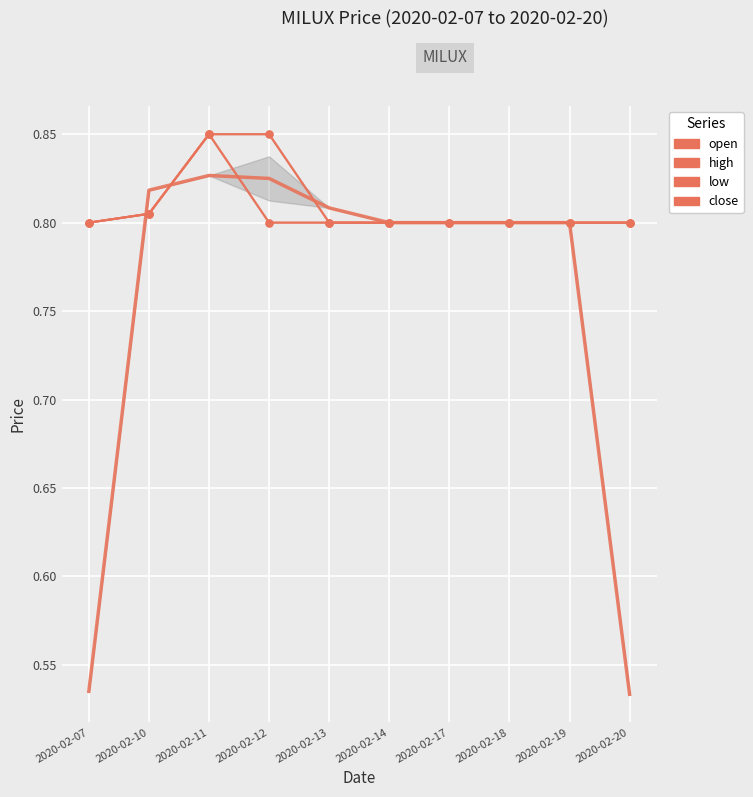

At which label does high reach its minimum?

2020-02-07